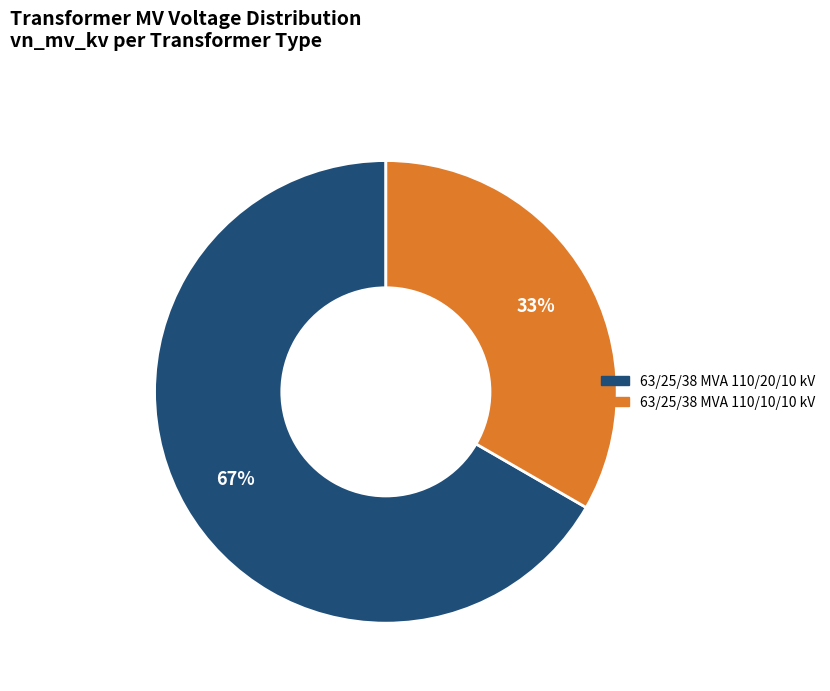

To the nearest percent, what is the average slice percentage?

50%